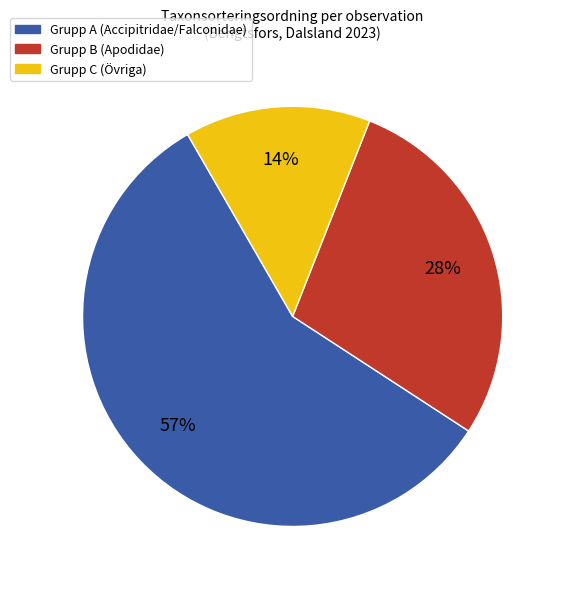

To the nearest percent, what is the difference between the largest and smallest slice percentages?

43%